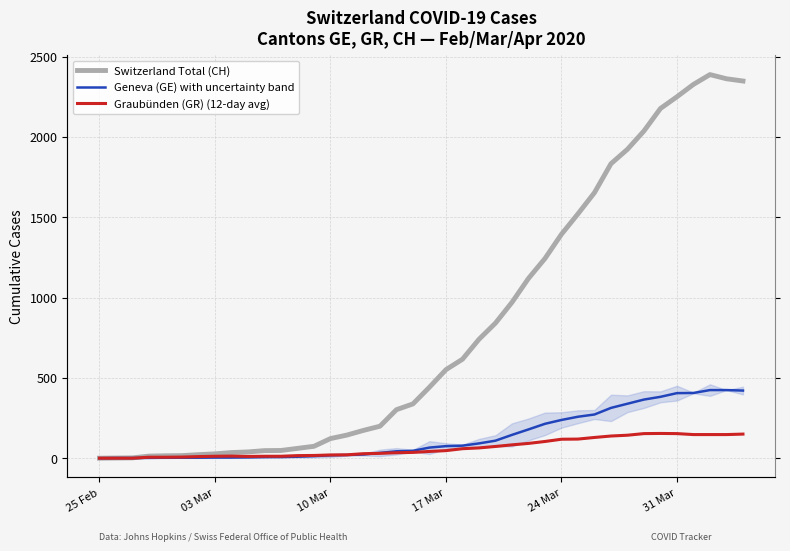

Which category has the lowest value across all series?

25 Feb